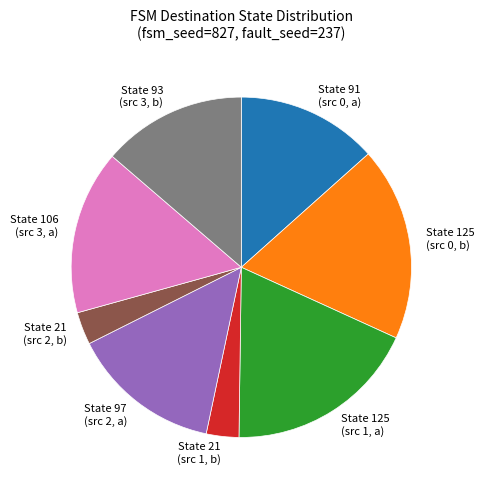

True or false: State 125 (src 0, b) accounts for 7% of the total.

False